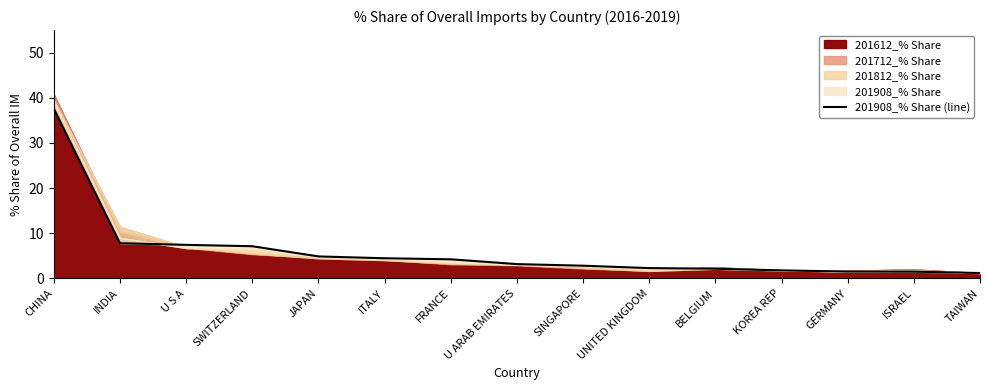

True or false: the data shows 2.8 at SINGAPORE.

True